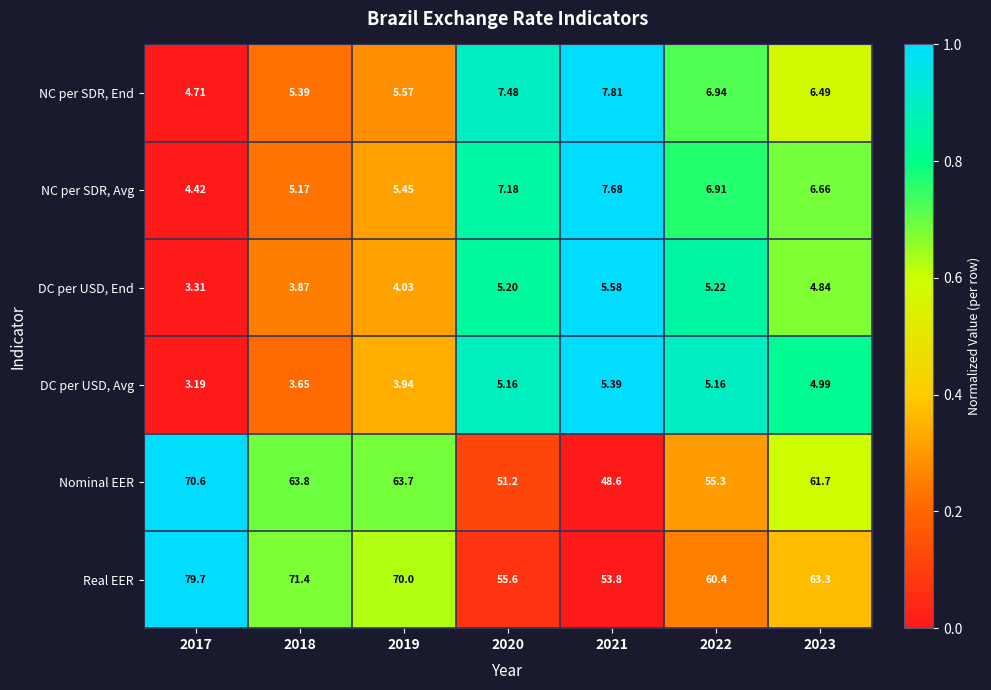

Which series has the largest total across all categories?

Real EER